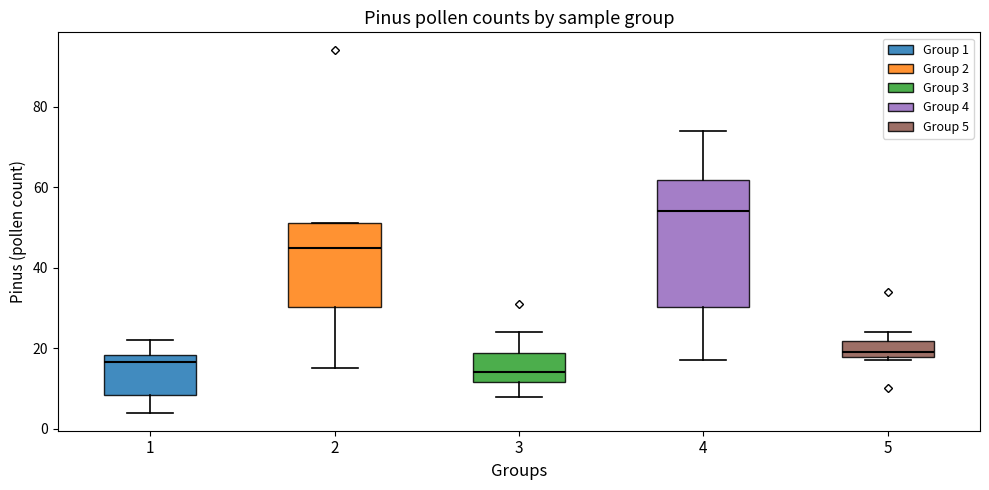

Reading left to right, transcribe this box plot: for each box, give where its median line is, the range the box spans, and where its two whiskers end, as read against the y-axis. The values are not printed on the chart, so give them approximately, as read against the axis.

1: median 16, box 8 to 18, whiskers 4 to 22
2: median 46, box 30 to 52, whiskers 16 to 52
3: median 14, box 12 to 18, whiskers 8 to 24
4: median 54, box 30 to 62, whiskers 18 to 74
5: median 20, box 18 to 22, whiskers 18 (just below the box's lower edge) to 24